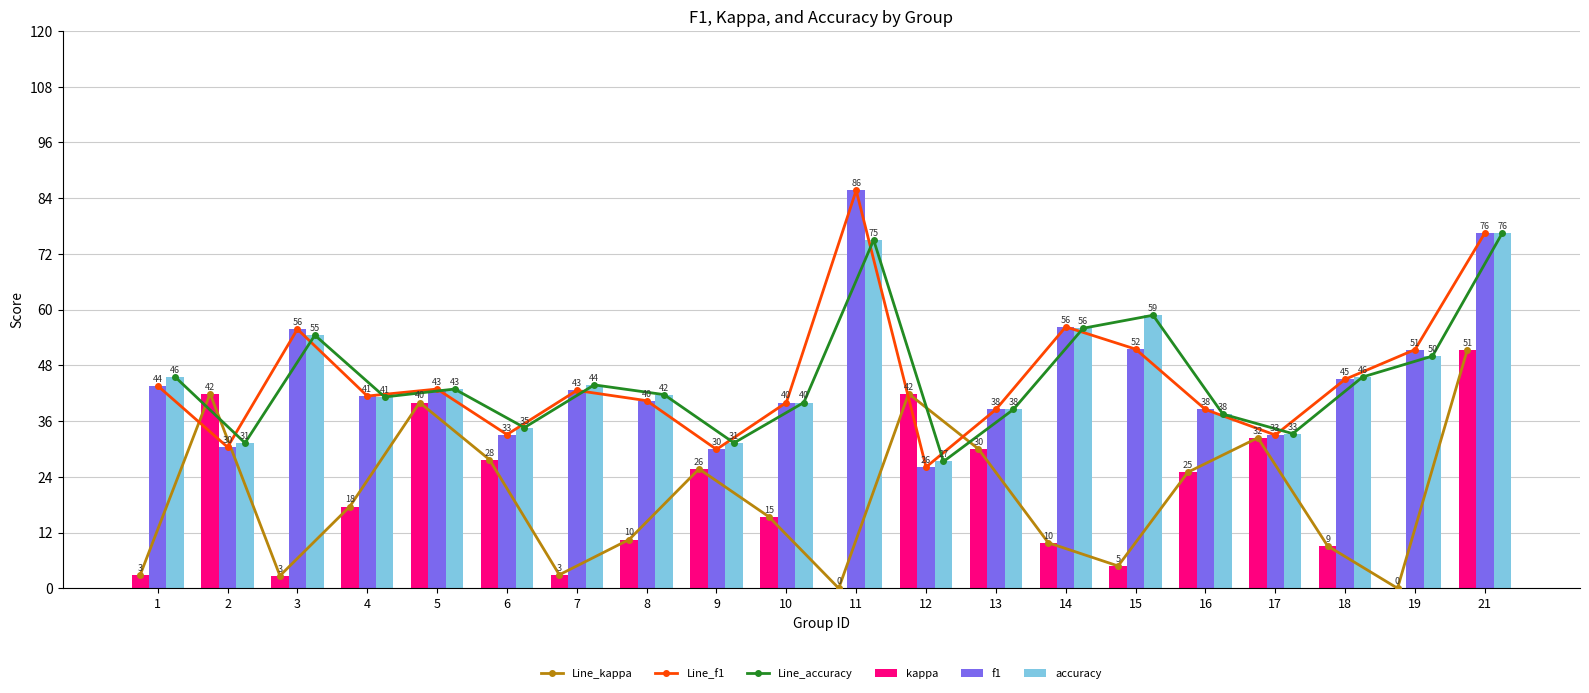

What is the sum of all Line_f1 values?

902.6